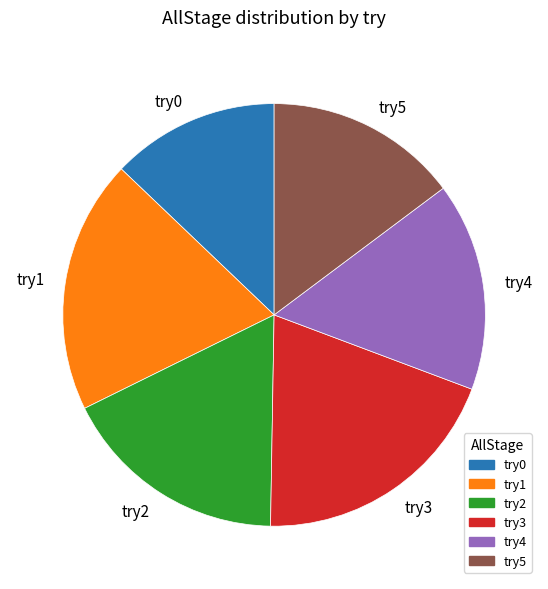

Do try2 and try5 together represent more than half of the pie?

No